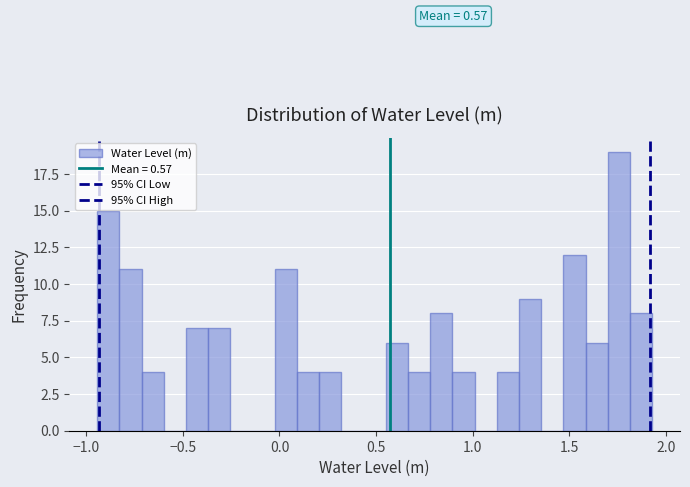

Read against the x-axis, roughly where is the centre of the tallest bar?

1.75